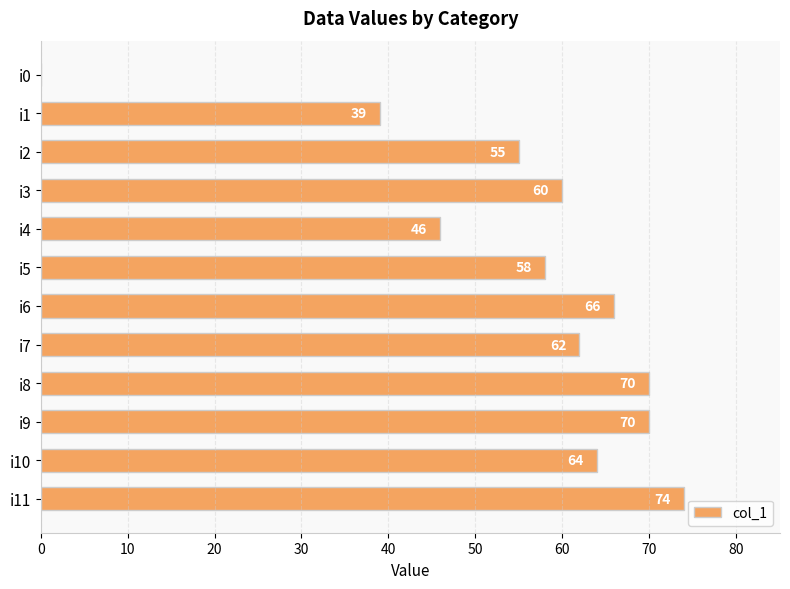

Is it true that the value at i7 is 98?

False